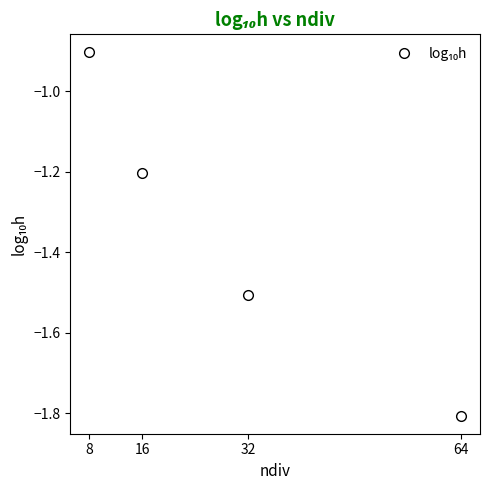

Reading left to right, transcribe all the data shown in this chart.

8=-0.9	16=-1.2	32=-1.5	64=-1.8